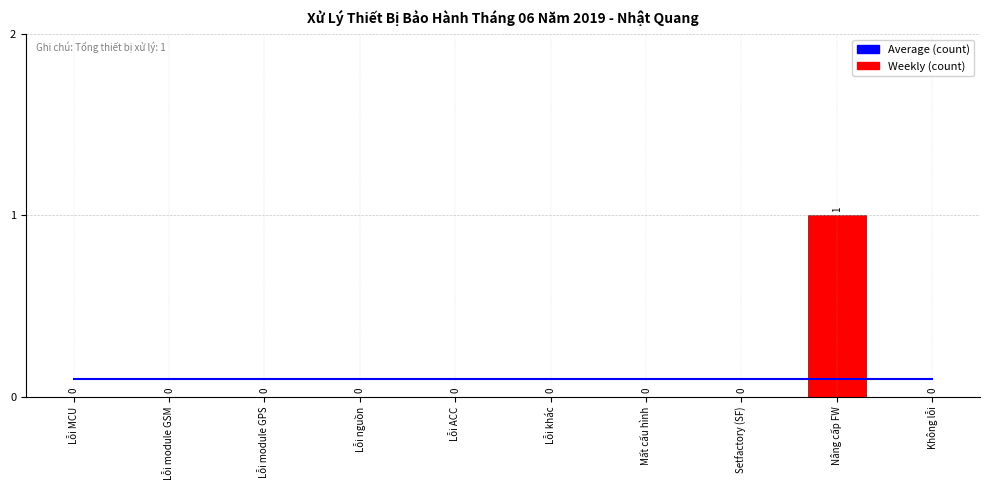

What is the spread (max minus min) of values at Lỗi MCU?

0.1